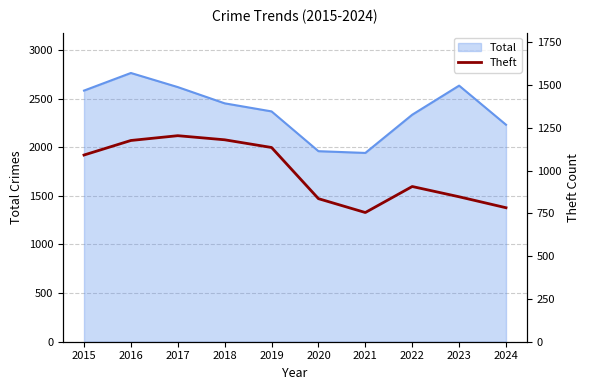

What is the lowest value of the Total series?

1941